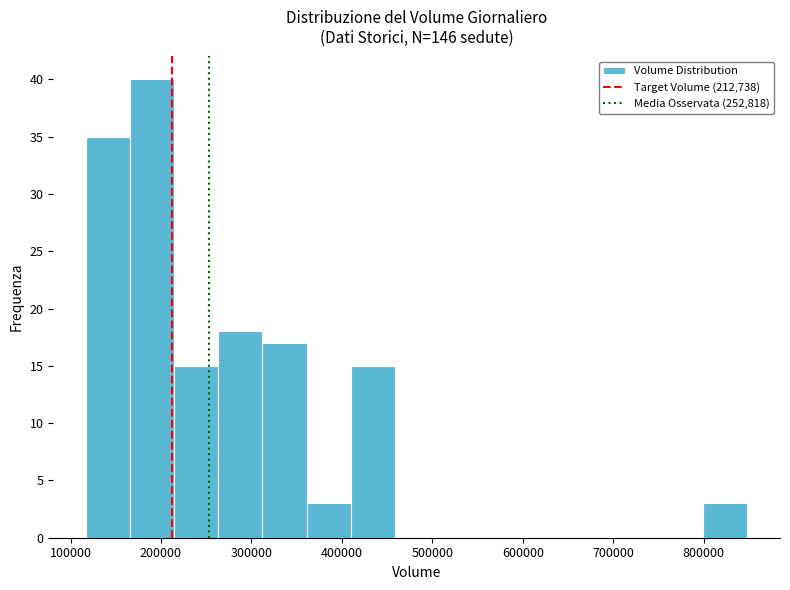

Reading left to right, list every bar in this chart as the range it spans on the x-axis followed by its height. Neither the bar edges nor the heights are printed on the chart, so give them approximately, as read against the axes.

120000 to 170000: 35
170000 to 210000: 40
210000 to 260000: 15
260000 to 310000: 18
310000 to 360000: 17
360000 to 410000: 3
410000 to 460000: 15
460000 to 510000: 0
510000 to 560000: 0
560000 to 600000: 0
600000 to 650000: 0
650000 to 700000: 0
700000 to 750000: 0
750000 to 800000: 0
800000 to 850000: 3